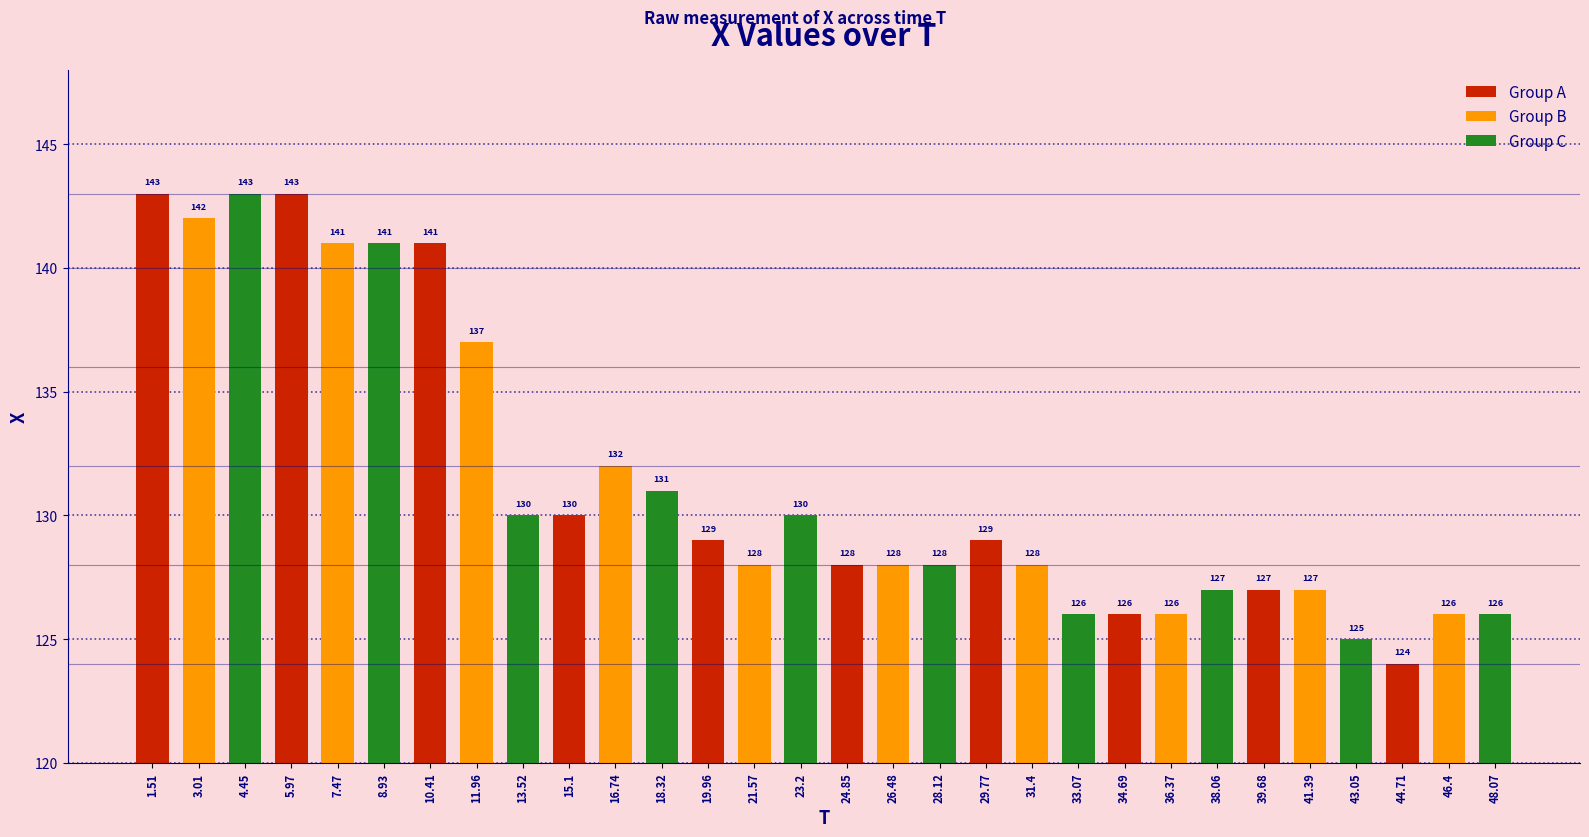

Read the value at 46.4, to the nearest 5.

125